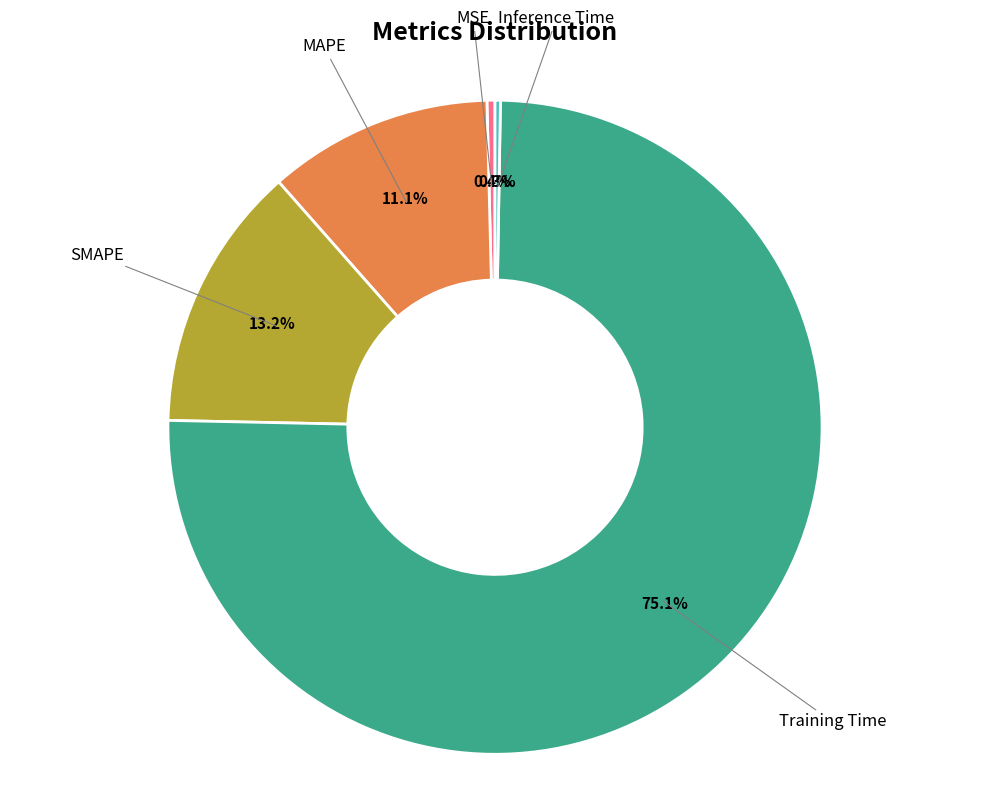

How much of the chart is everything except MSE?

99.6%